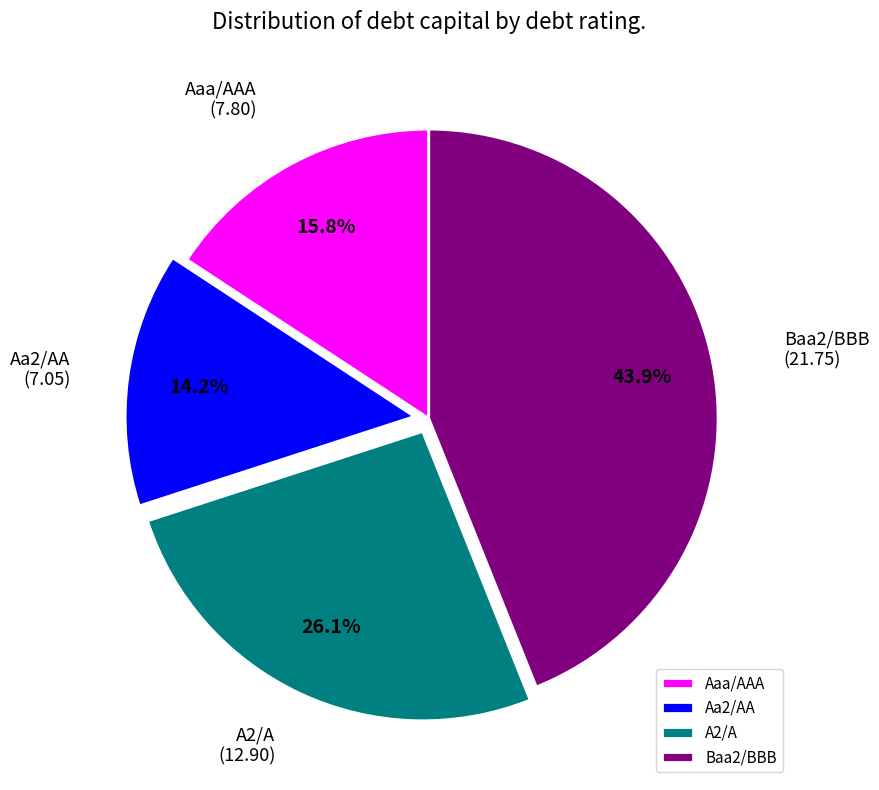

To the nearest percent, what percentage of the pie is Aa2/AA?

14%